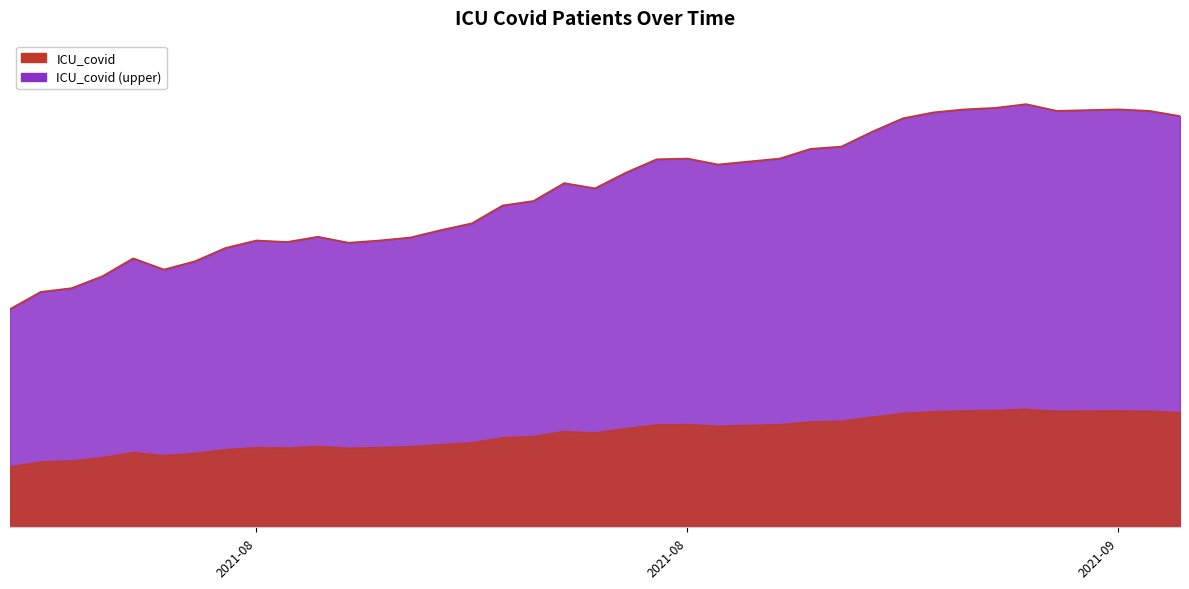

How many points are lower than both their immediate neighbors (excluding endpoints)?

6